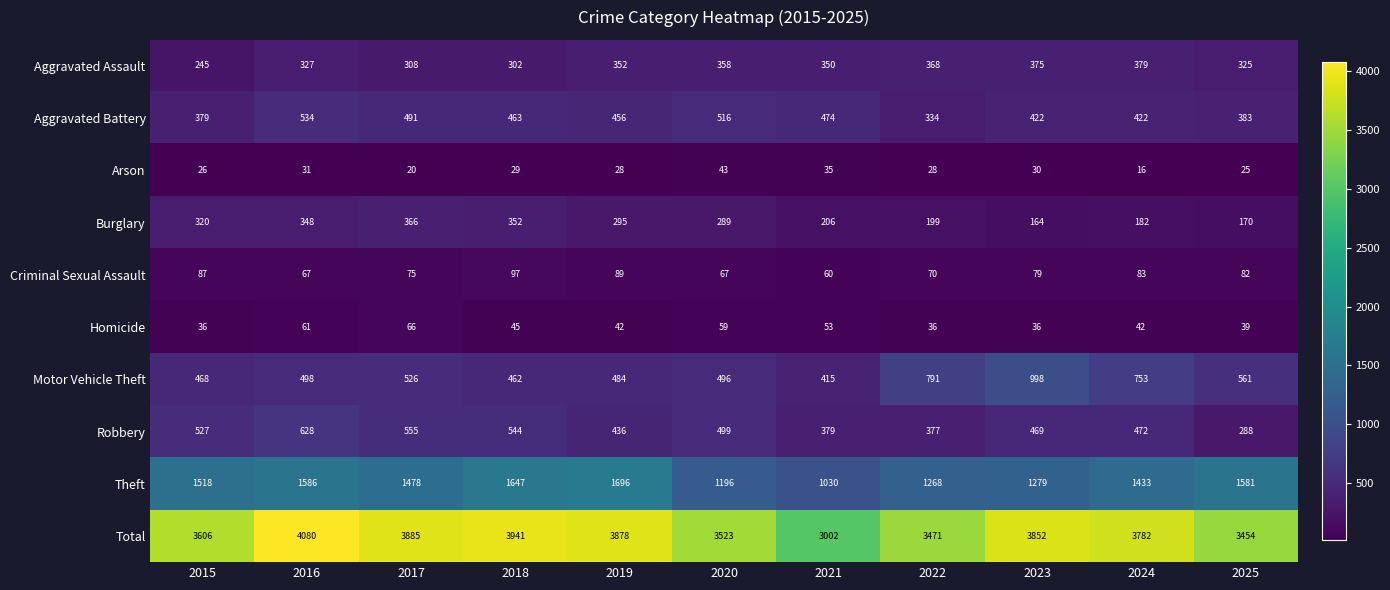

Between 2015 and 2018, which series saw the biggest shift?

Total